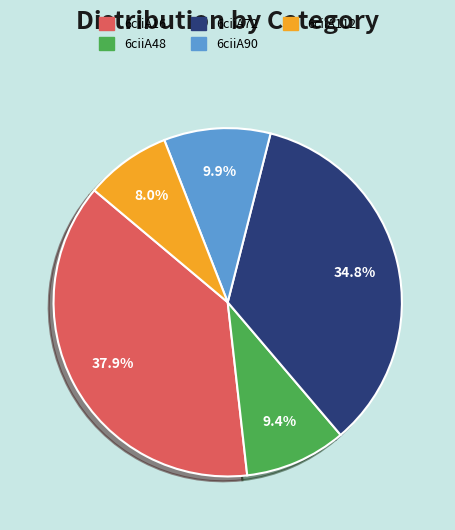

Does 6ciiA48 account for over 50% of the chart?

No